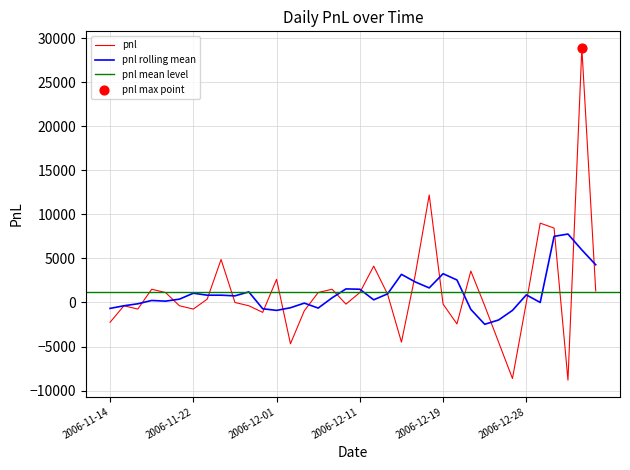

What is the change in value from 2006-11-14 to 2006-11-24?

+2625.0